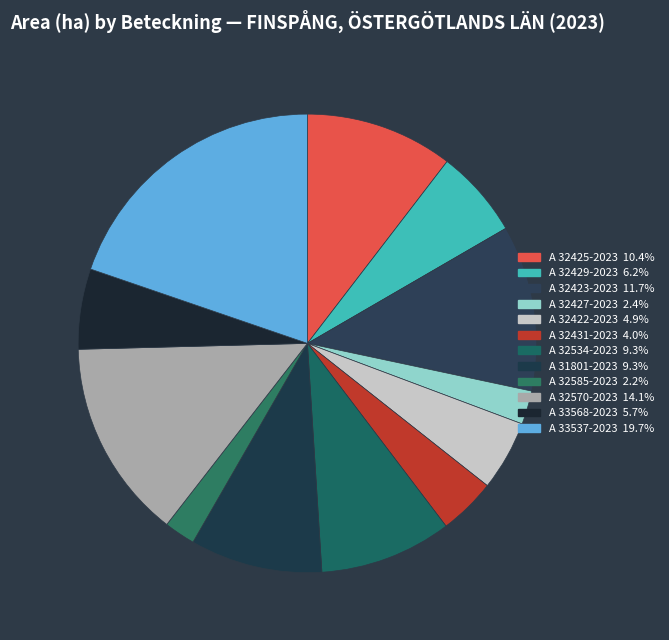

To the nearest percent, what is the difference between the largest and smallest slice percentages?

18%